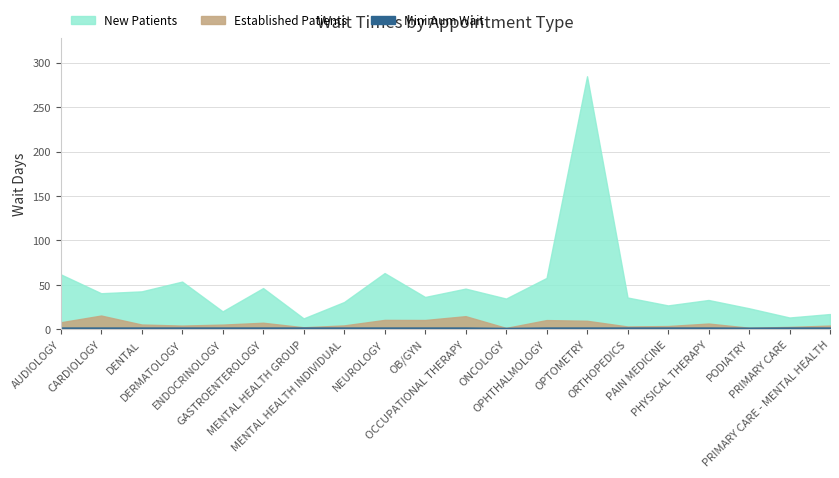

True or false: New Patients and Established Patients cross at least once.

False